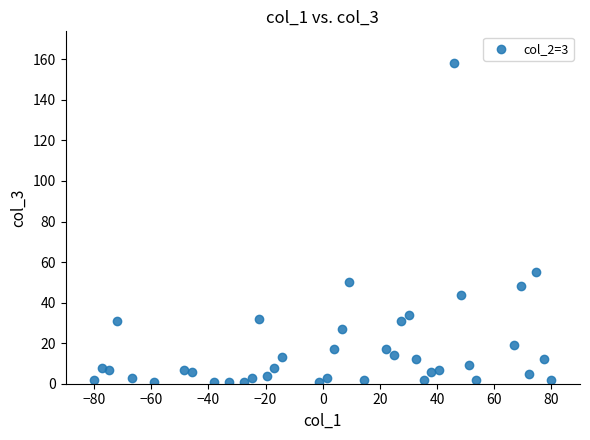

What Y value in the scatter plot is closest to 79?

55